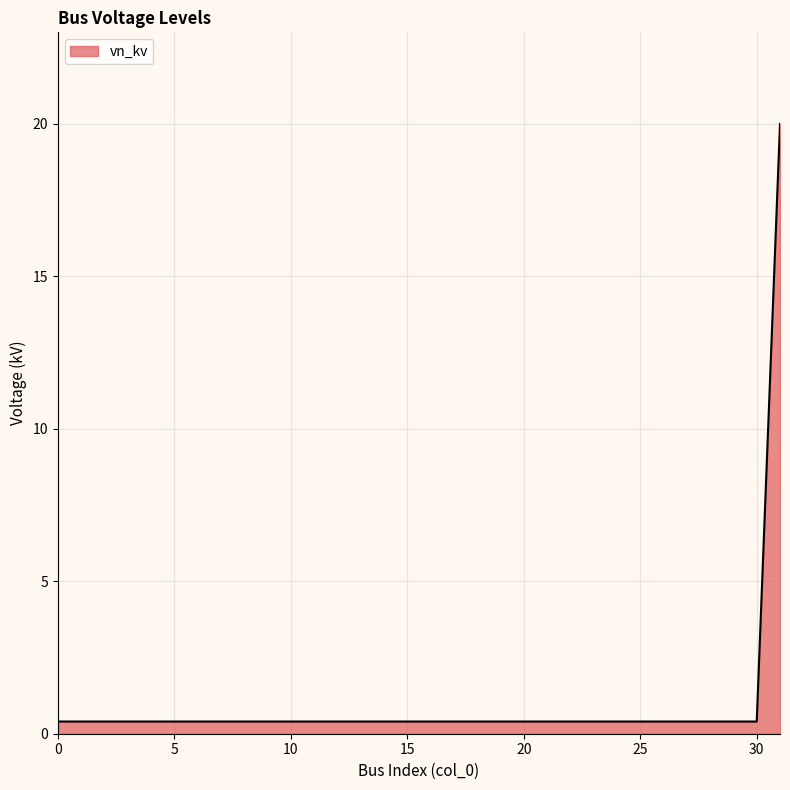

What is the greatest value displayed?

20.0